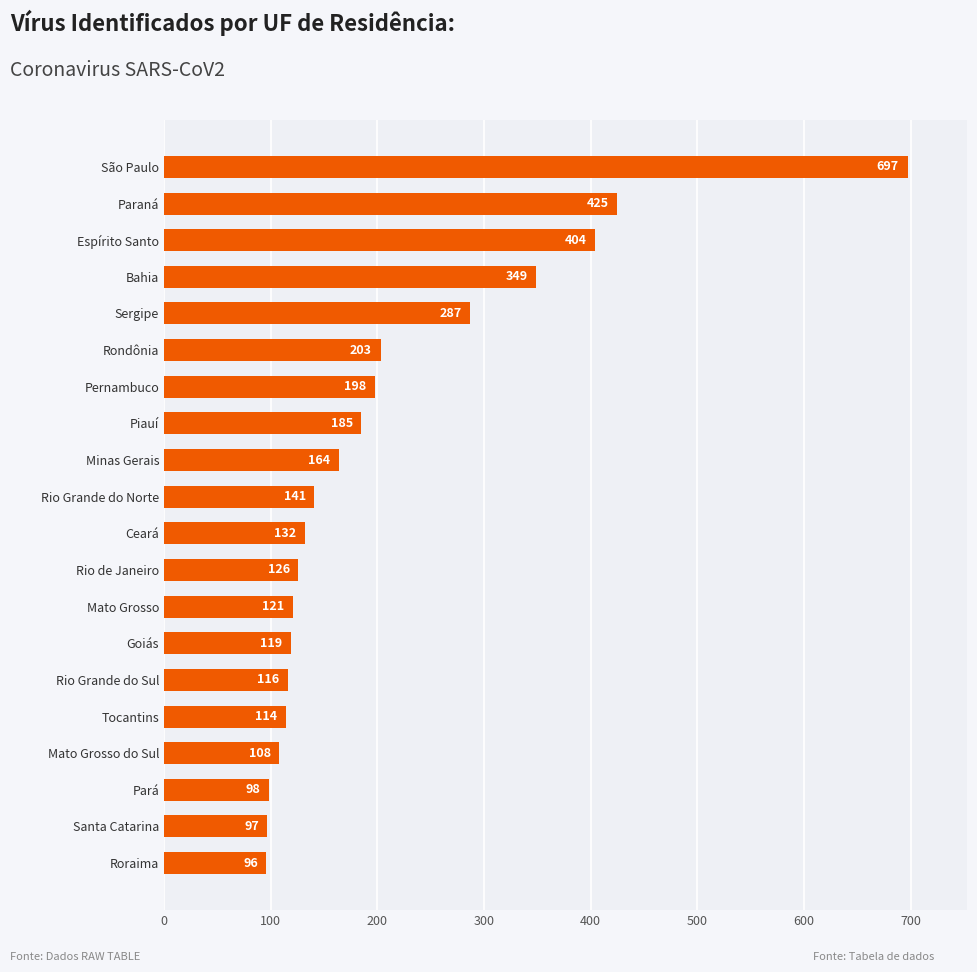

At which label is the value closest to 396?

Espírito Santo